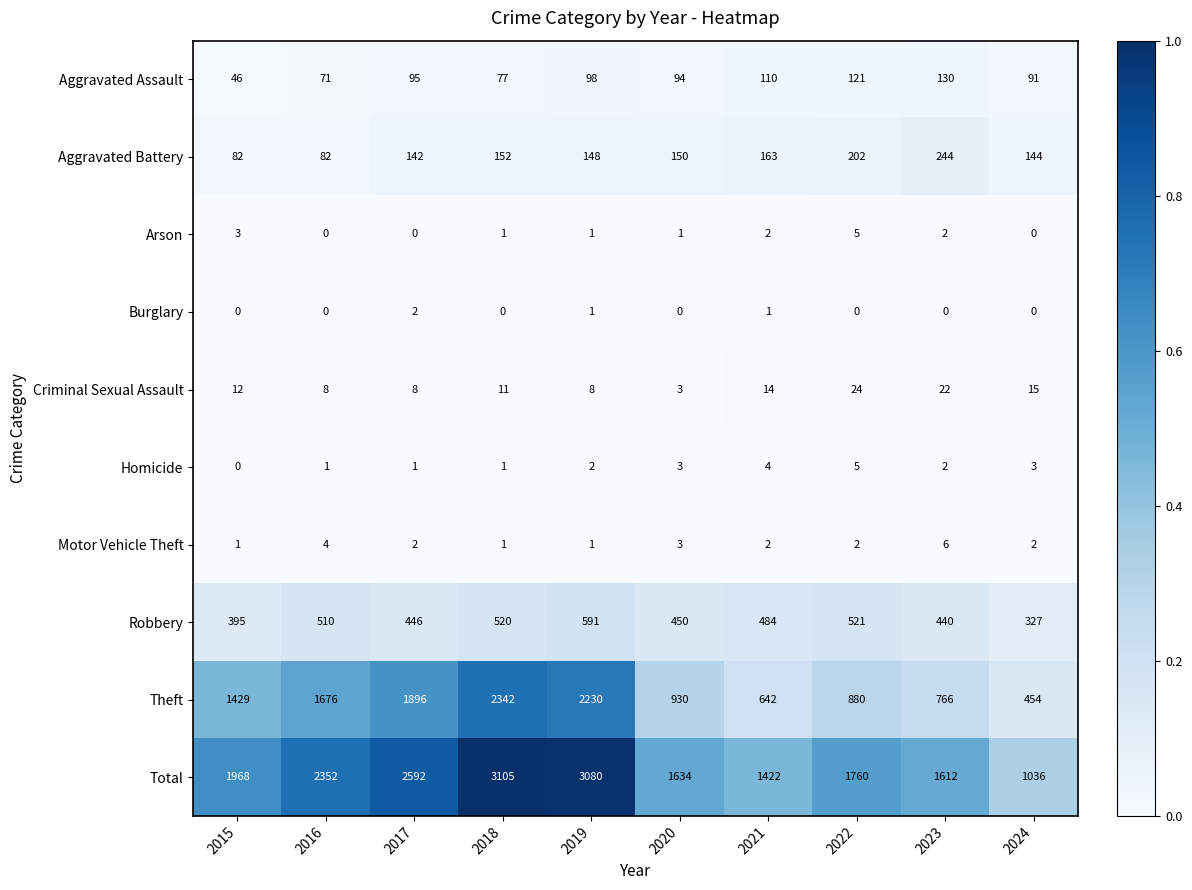

The Theft series shows 1896 at 2017. True or false?

True